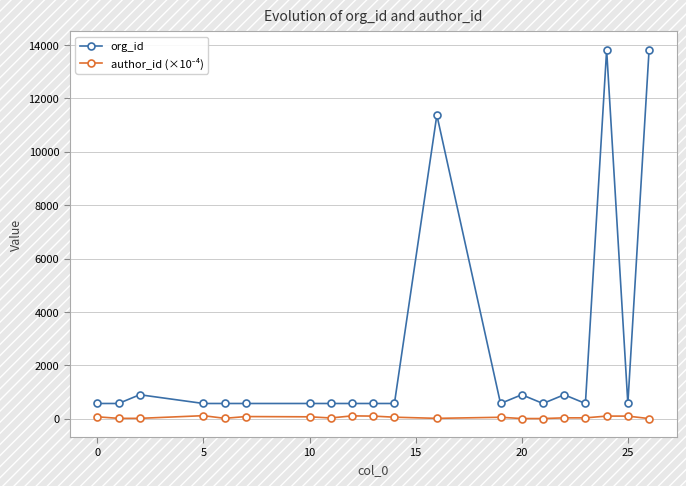

What is the maximum value for org_id?

13814.0